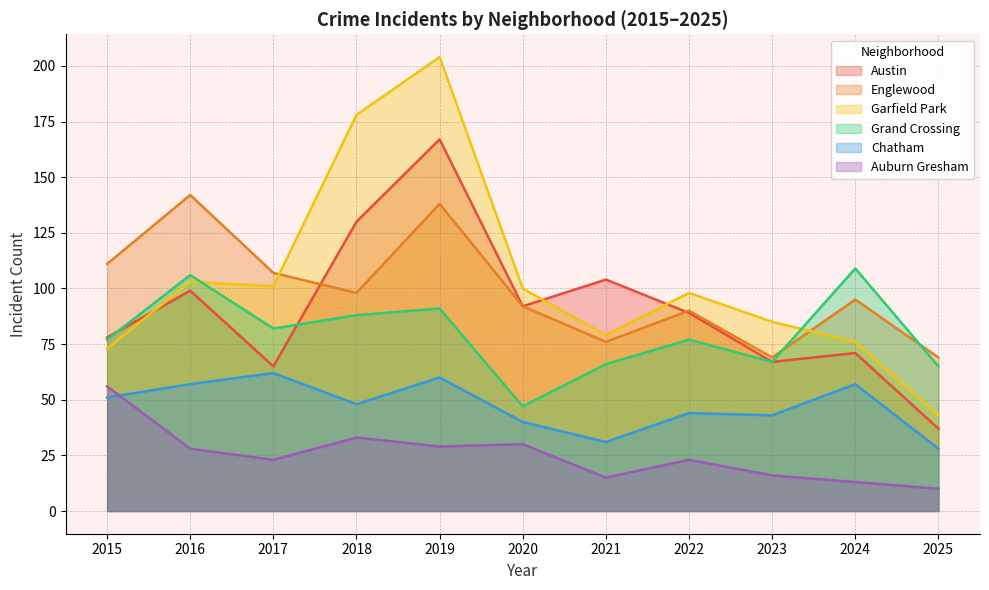

True or false: Garfield Park and Grand Crossing cross at least once.

True